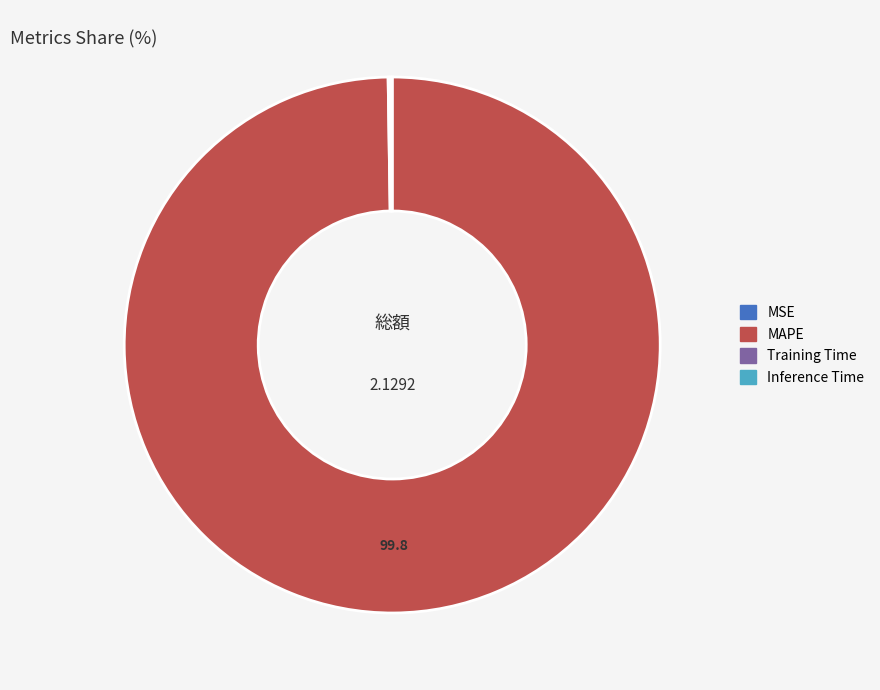

Is there any slice that represents more than half of the pie?

Yes